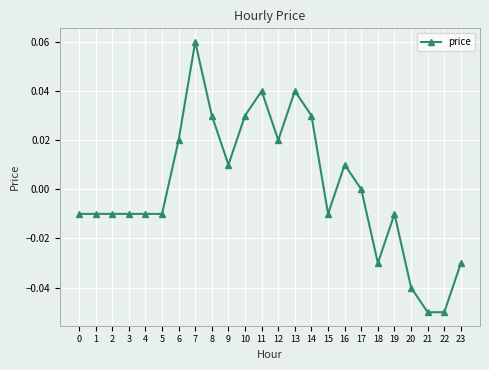

True or false: the data shows -0.0 at 23.

True